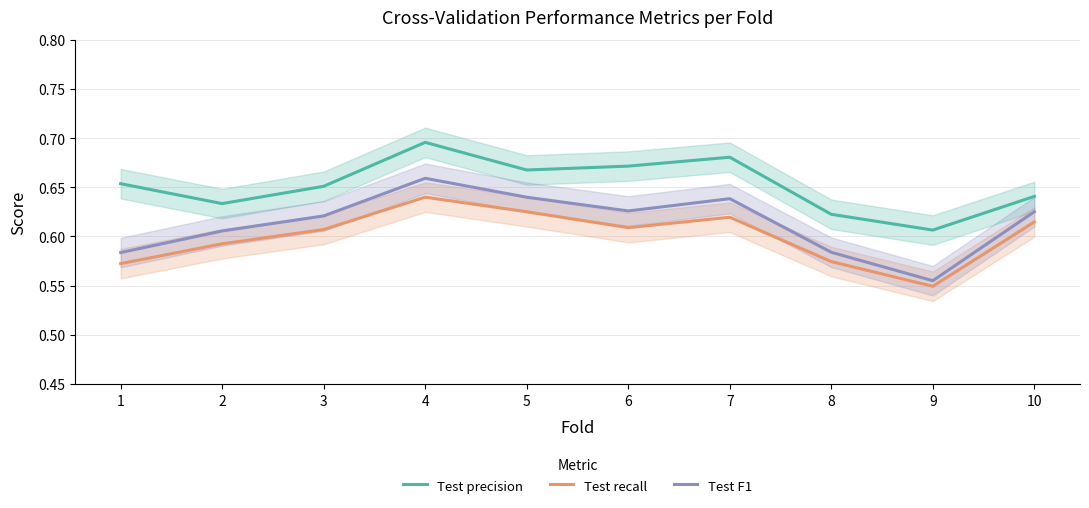

At which category is the sum across all series the highest?

4